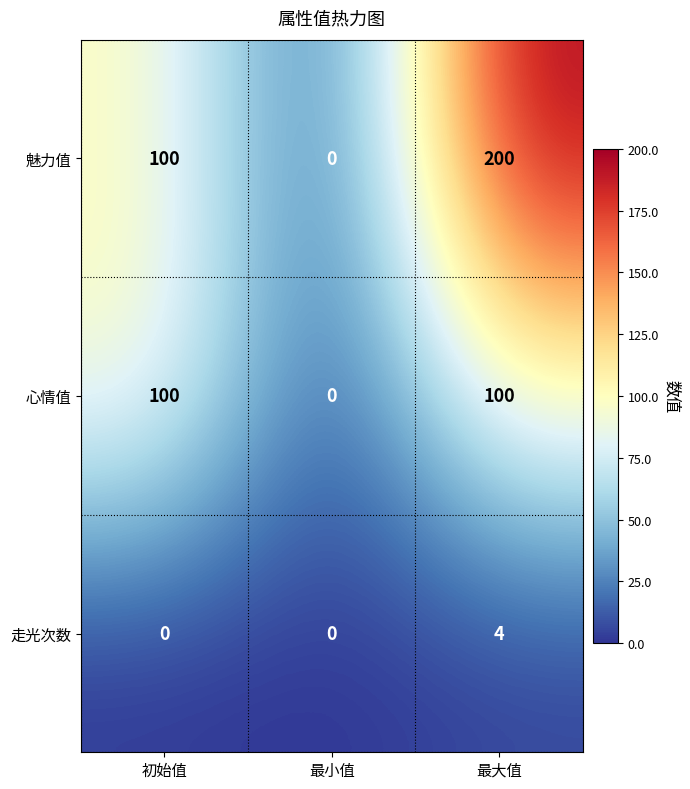

Count the 魅力值 values in the range 0 to 200.

3